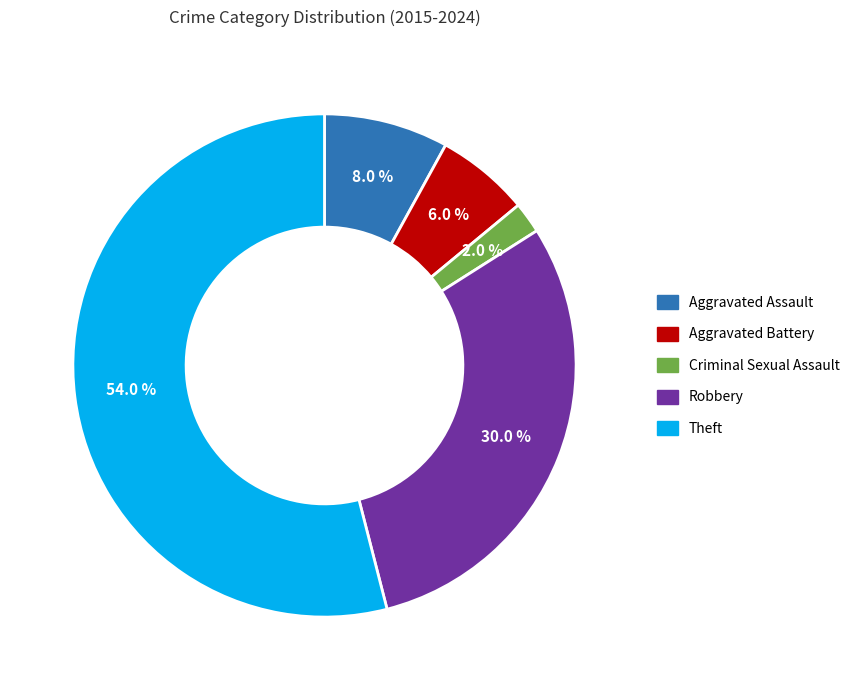

Is the sum of Theft and Robbery greater than half?

Yes